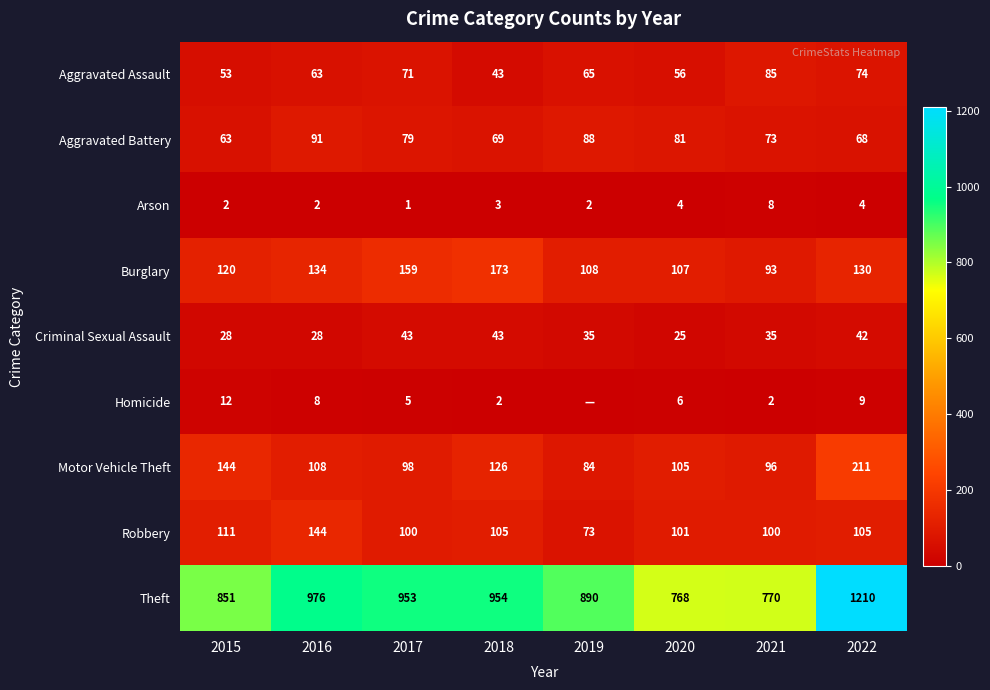

What is the difference between the highest and lowest values at 2016?

974